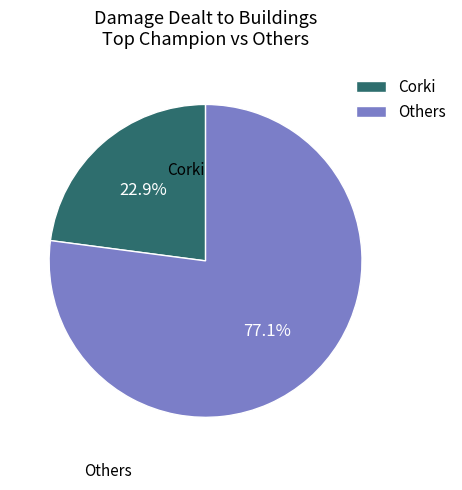

Does any single category account for the majority?

Yes